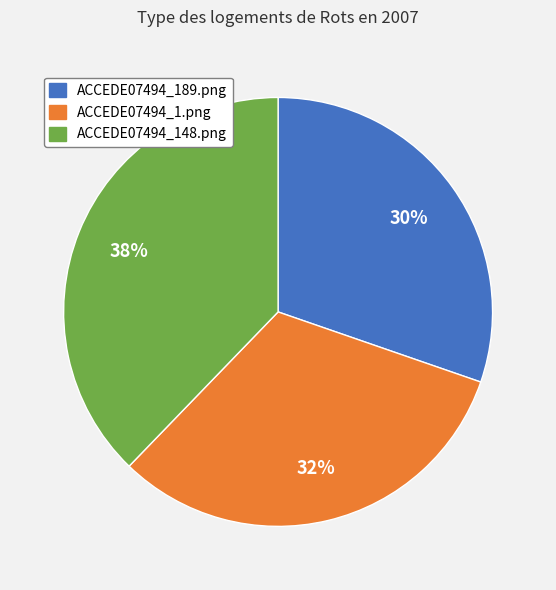

The ACCEDE07494_1.png slice represents 32% of the pie. True or false?

True